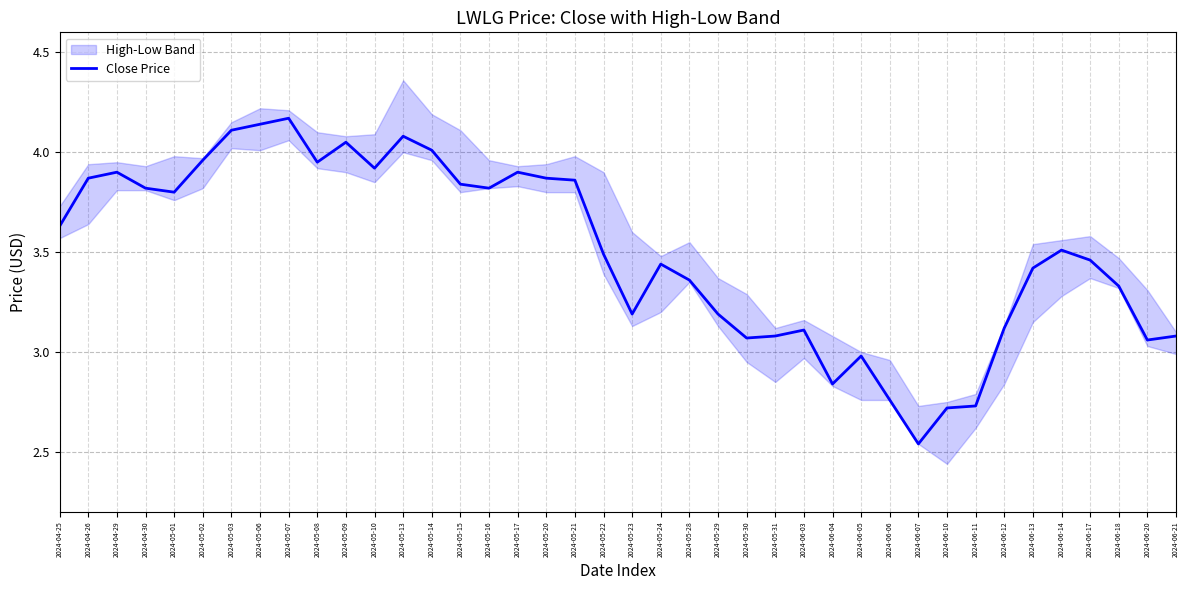

Which label corresponds to the largest value in the chart?

2024-05-07